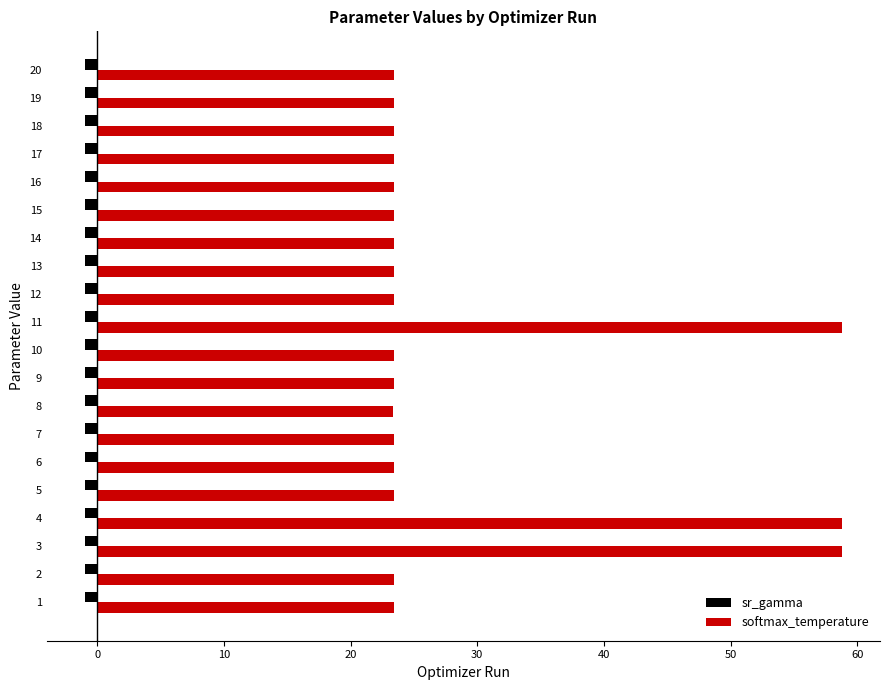

What is the difference between the second highest and minimum values in the softmax_temperature series?

35.4